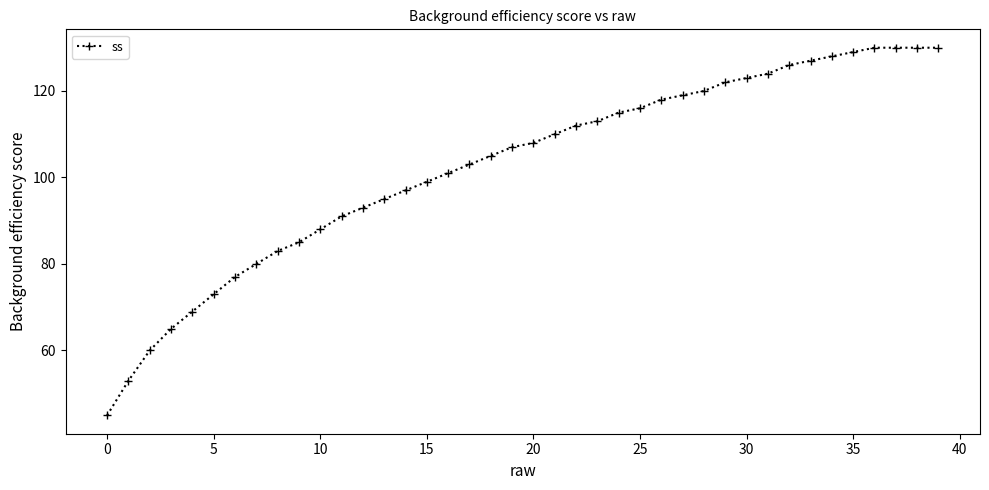

What is the value of the 8th point from the left?

80